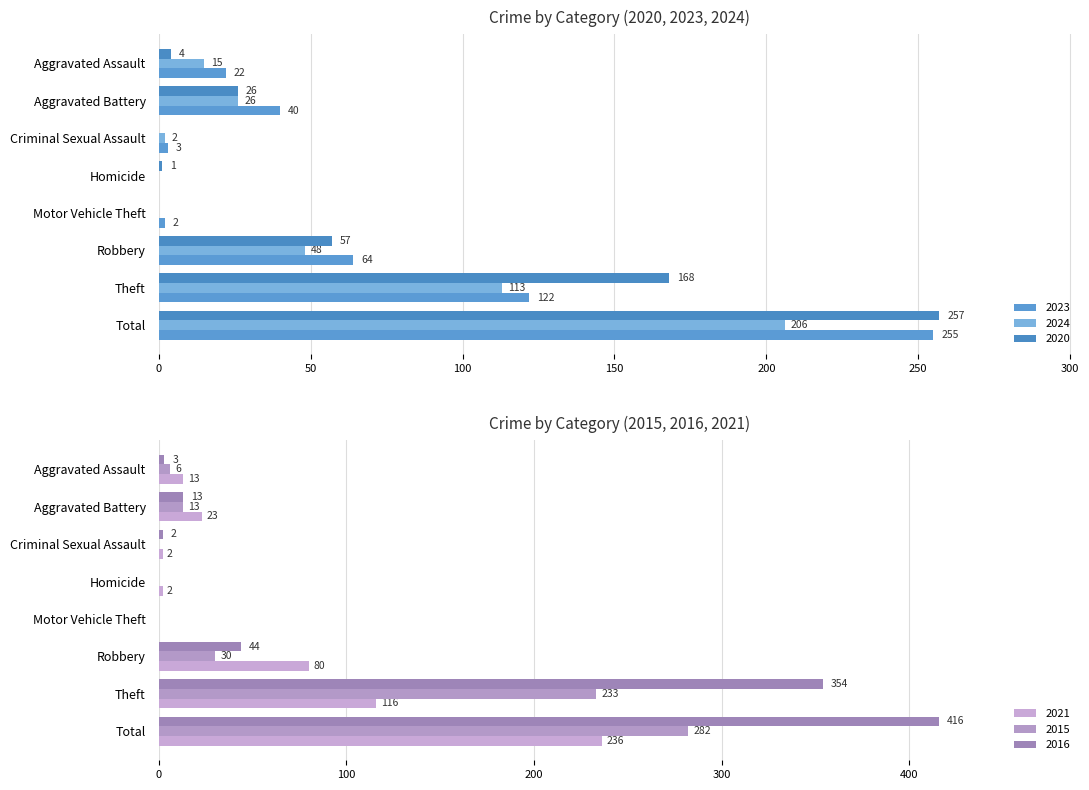

What is the maximum value for 2024?

206